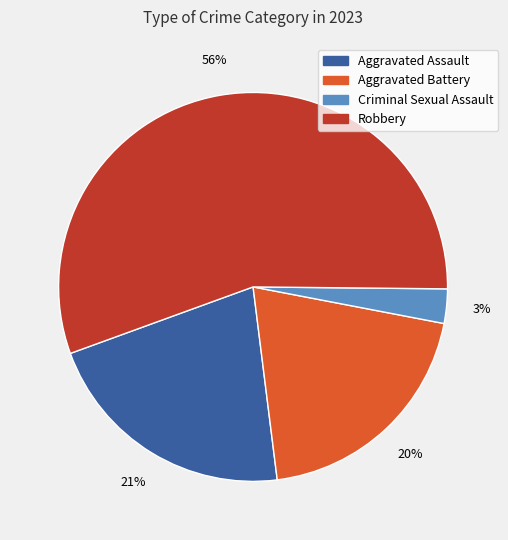

Which slice is the largest?

Robbery